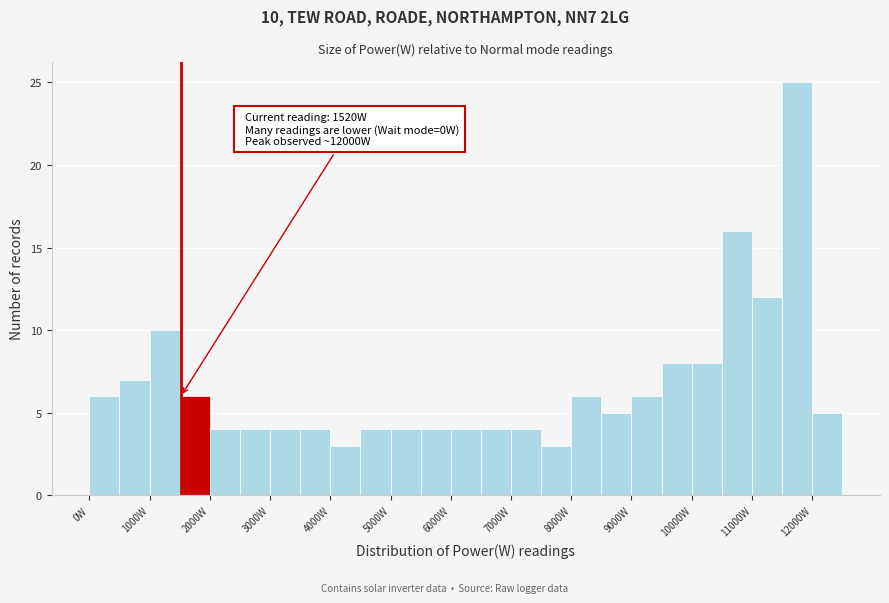

Which range on the x-axis has the tallest bar?

11500 to 12000